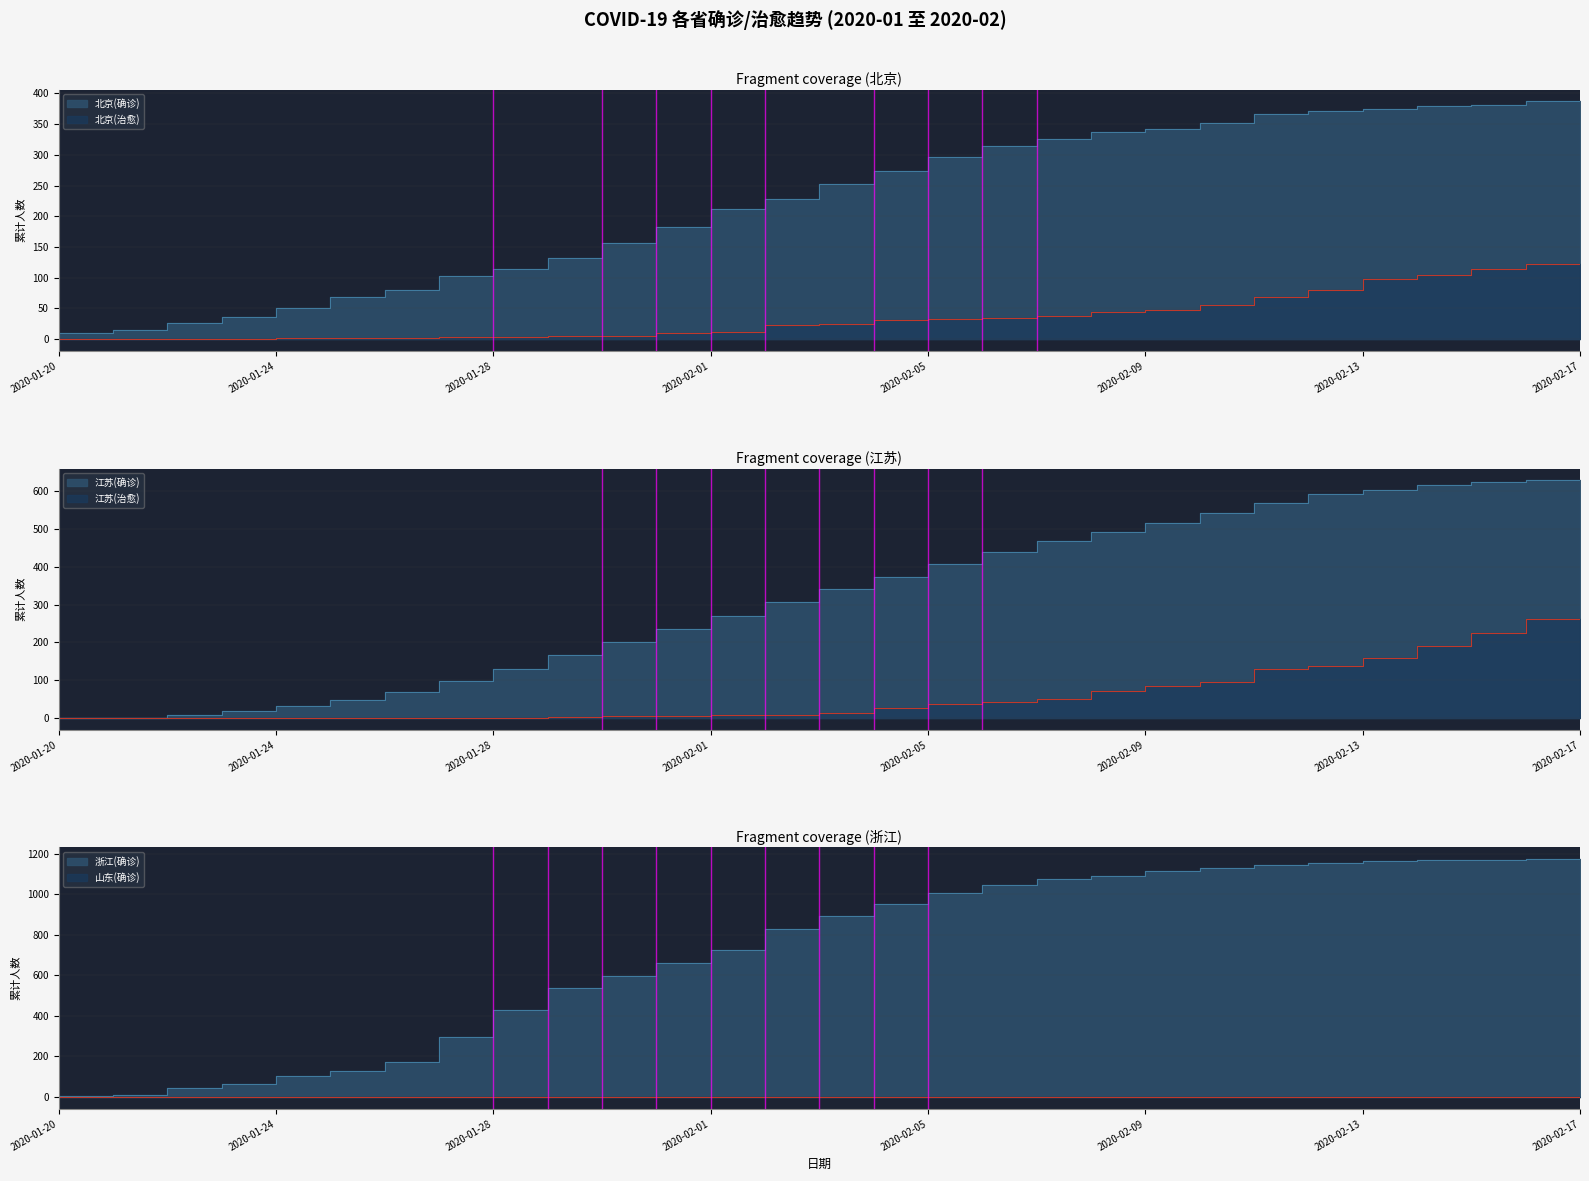

Reading left to right, transcribe all the data shown in this chart.

北京(确诊): 5	10	14	26	36	51	68	80	102	114	132	156	183	212	228	253	274	297	315	326	337	342	352	366	372	375	380	381	387
北京(治愈): 0	0	0	0	0	2	2	2	4	4	5	5	9	12	23	24	31	33	34	37	44	48	56	68	79	97	105	114	122
江苏(确诊): 0	0	1	9	18	31	47	70	99	129	168	202	236	271	308	341	373	408	439	468	492	515	543	570	593	604	617	626	629
江苏(治愈): 0	0	0	0	1	1	1	1	1	1	2	5	6	7	8	13	26	38	43	51	72	84	94	131	137	160	190	226	263
浙江(确诊): 0	5	10	43	62	104	128	173	296	428	537	599	661	724	829	895	954	1006	1048	1075	1092	1117	1131	1145	1155	1162	1167	1171	1172